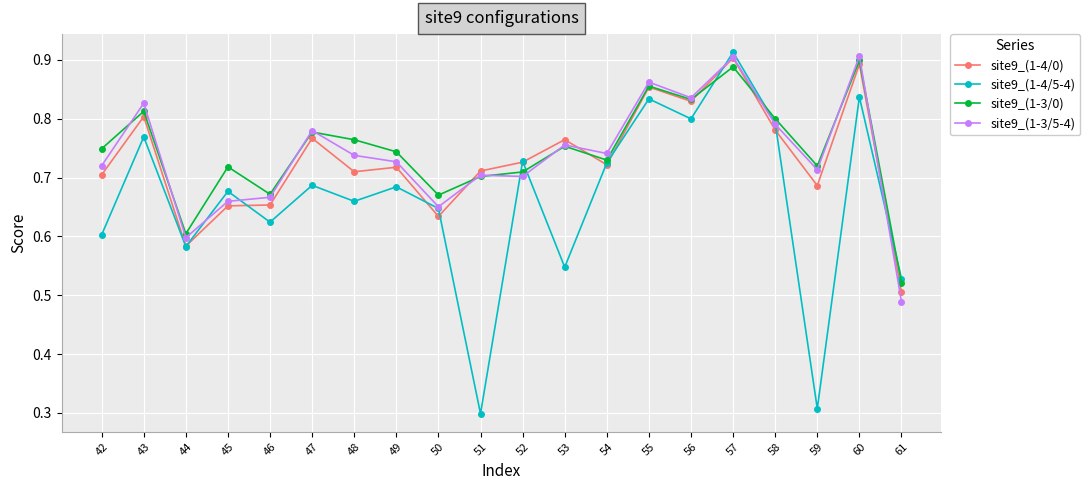

In site9_(1-3/5-4), how many points are lower than both neighbors (excluding endpoints)?

6